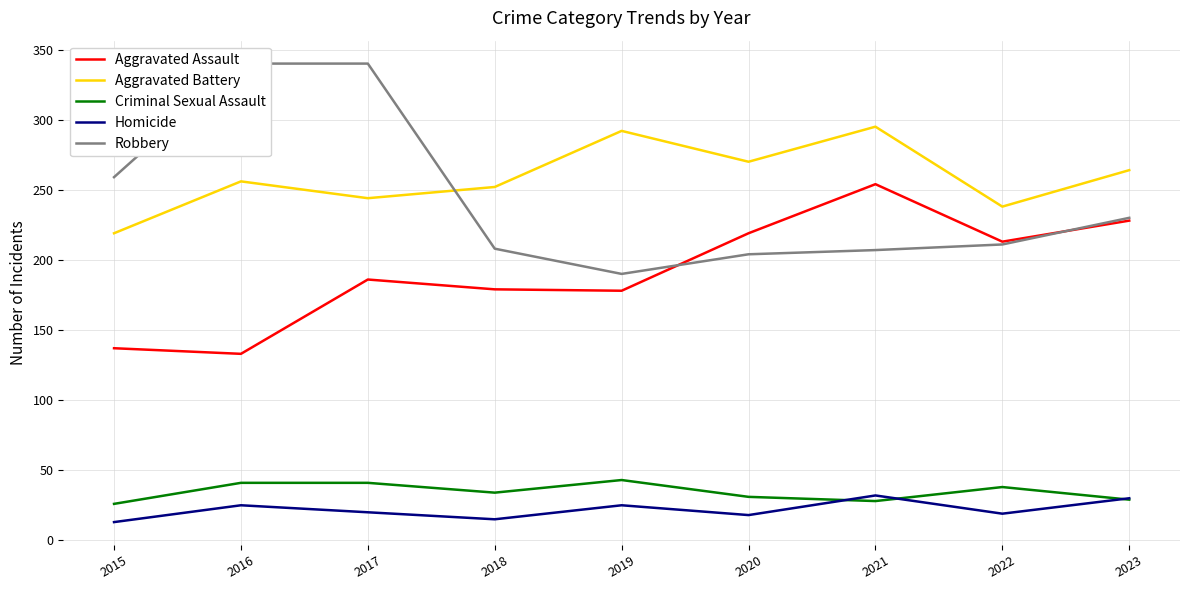

List the series in order of their peak value, highest first.

Robbery, Aggravated Battery, Aggravated Assault, Criminal Sexual Assault, Homicide